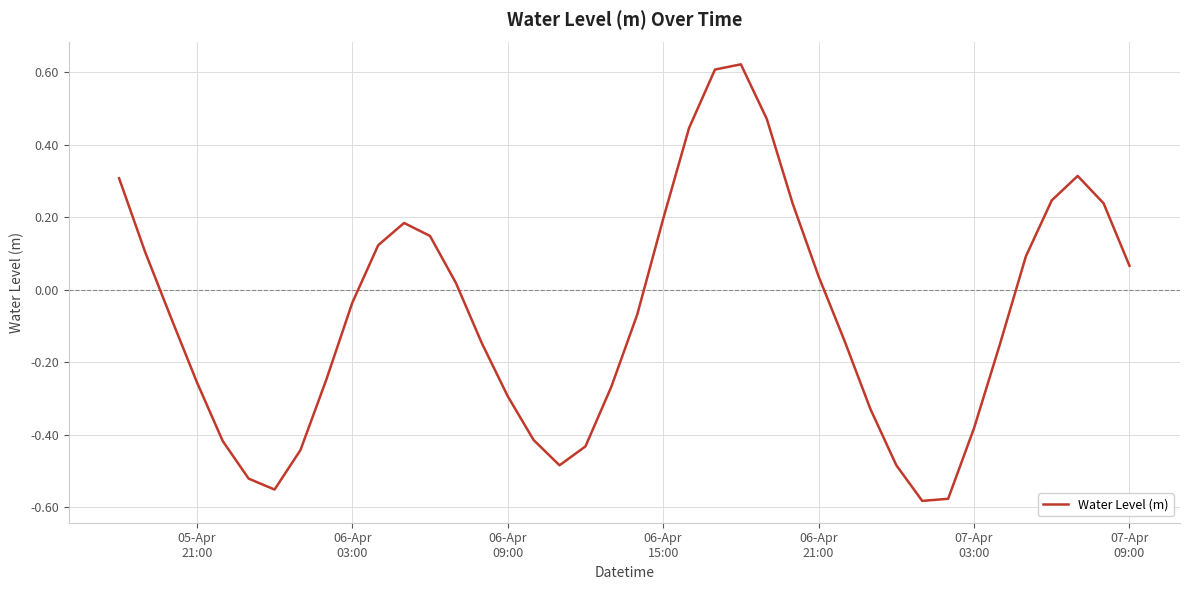

What is the difference between the maximum and minimum values?

1.2